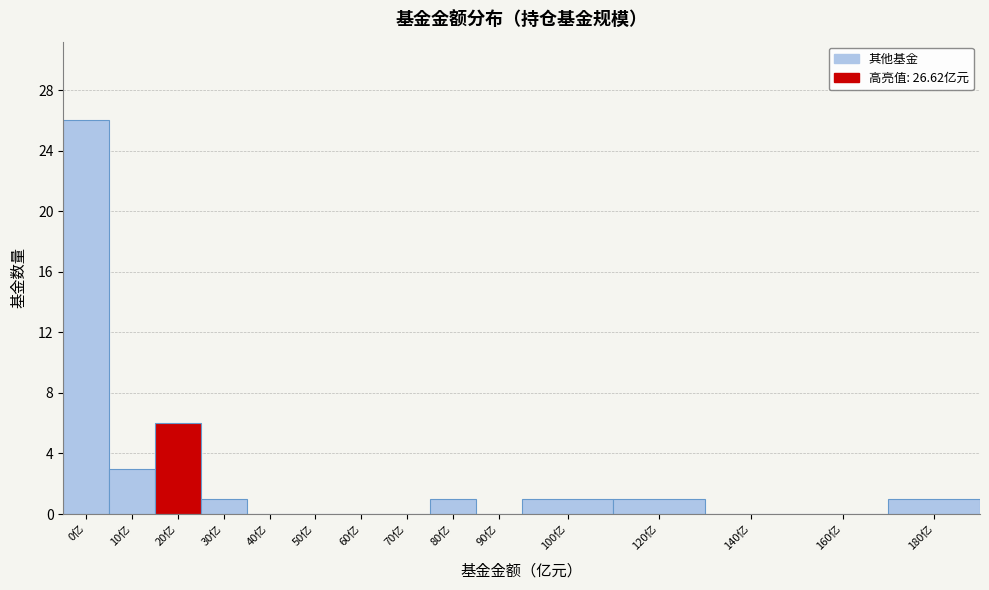

Reading right to left, transcribe all the data shown in this chart.

180亿=1	160亿=0	140亿=0	120亿=1	100亿=1	90亿=0	80亿=1	70亿=0	60亿=0	50亿=0	40亿=0	30亿=1	20亿=6	10亿=3	0亿=26